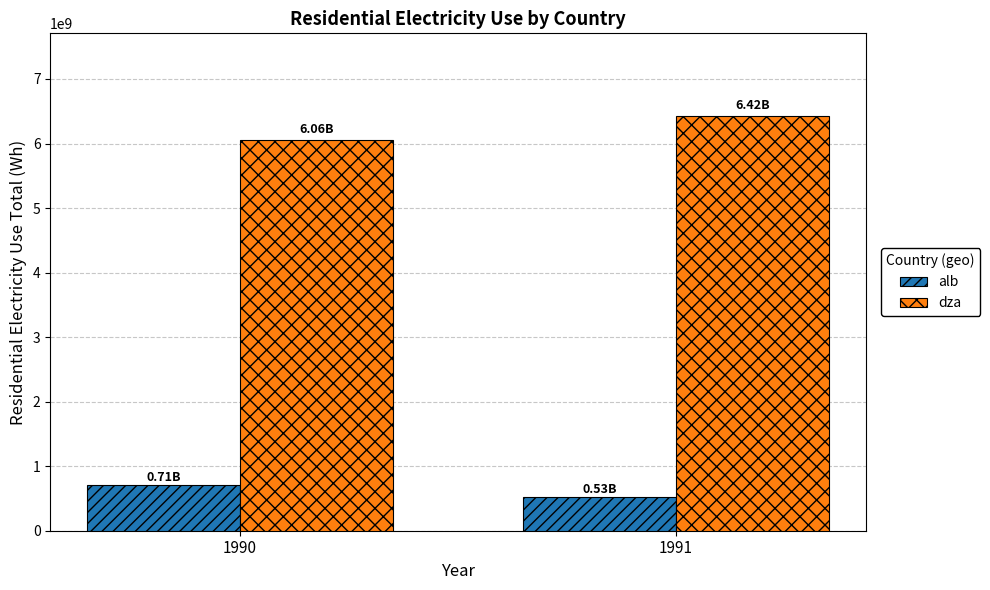

At which category does the chart reach its peak across all series?

1991